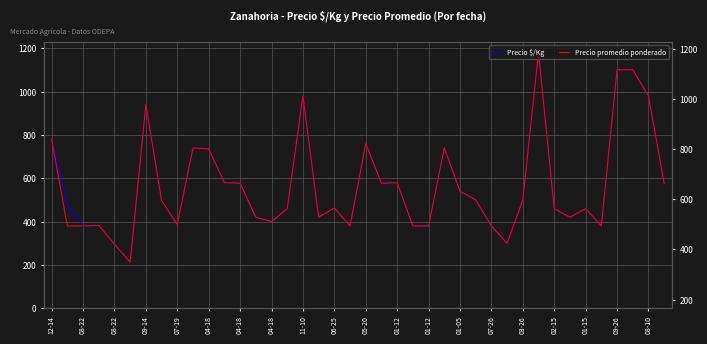

List the series in order of their peak value, lowest first.

Precio $/Kg, Precio promedio ponderado